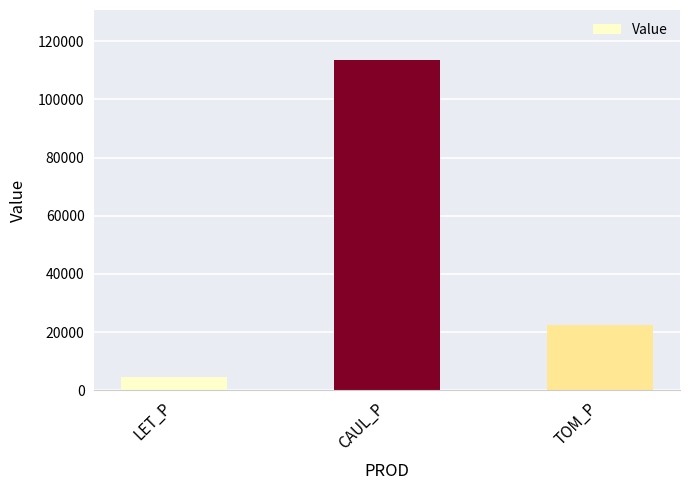

What is the difference between the values at LET_P and CAUL_P?

109208.3